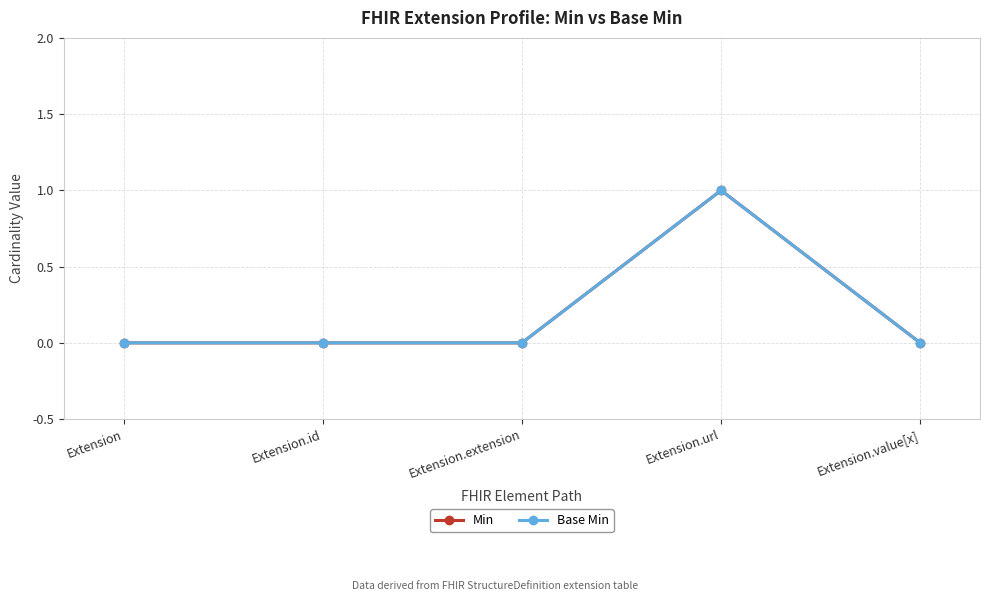

Is this an area chart (filled region under the line)?

No